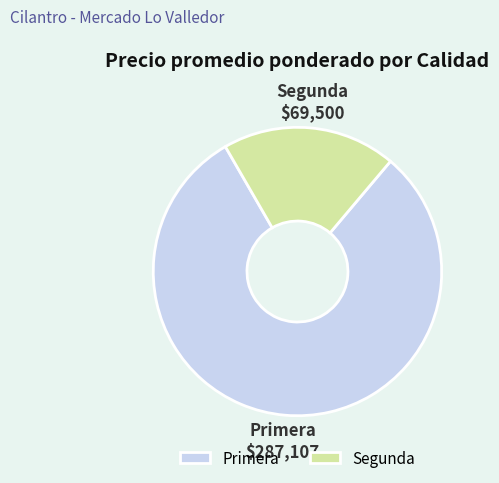

Is it true that Primera is 87% of the pie?

False